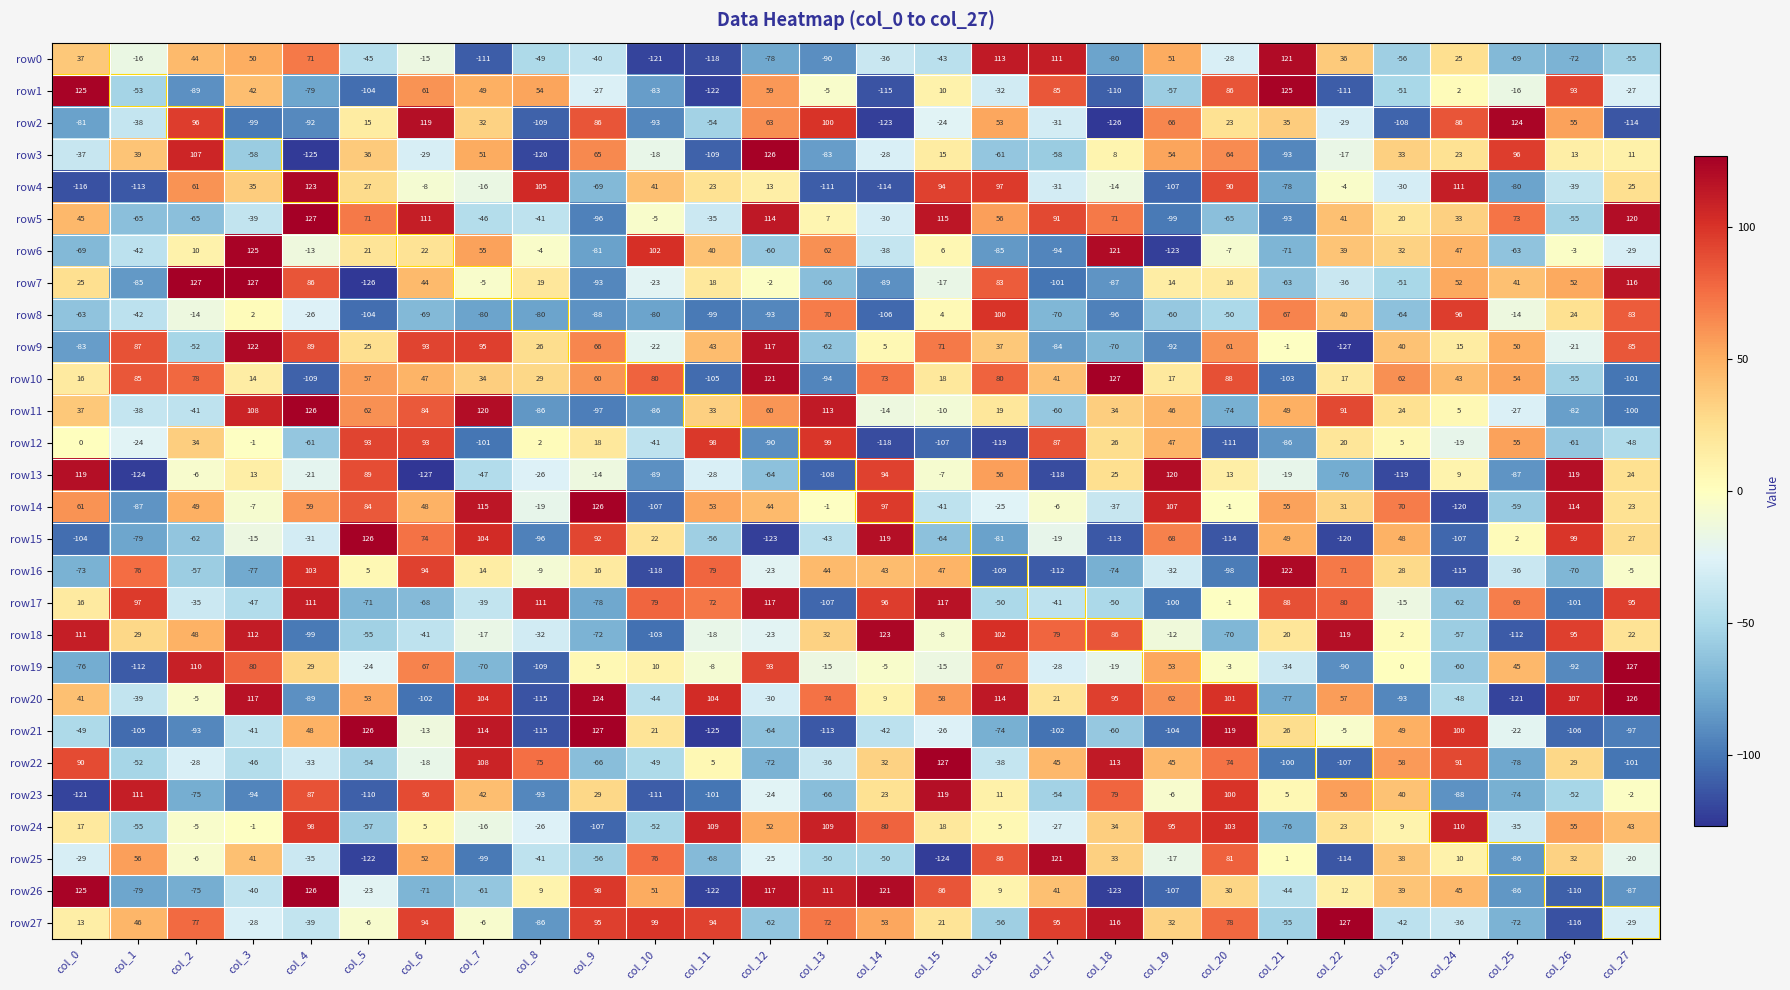

How many values in row22 are below zero?

15